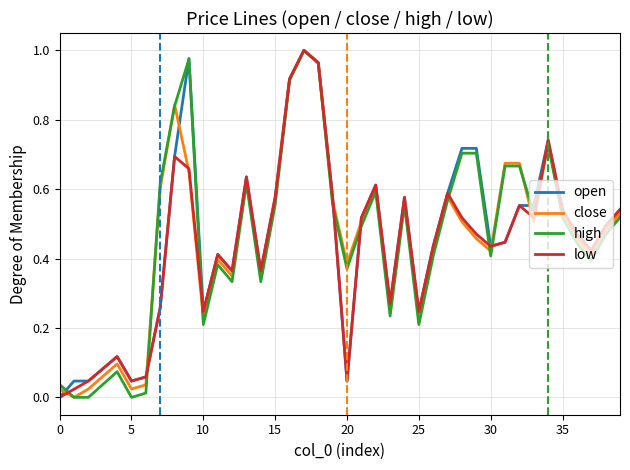

How many positive values does the close series have?

39